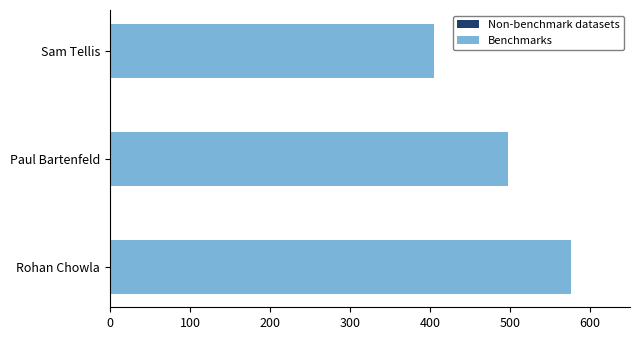

What is the difference between the maximum and second lowest values in the Benchmarks series?

79.0